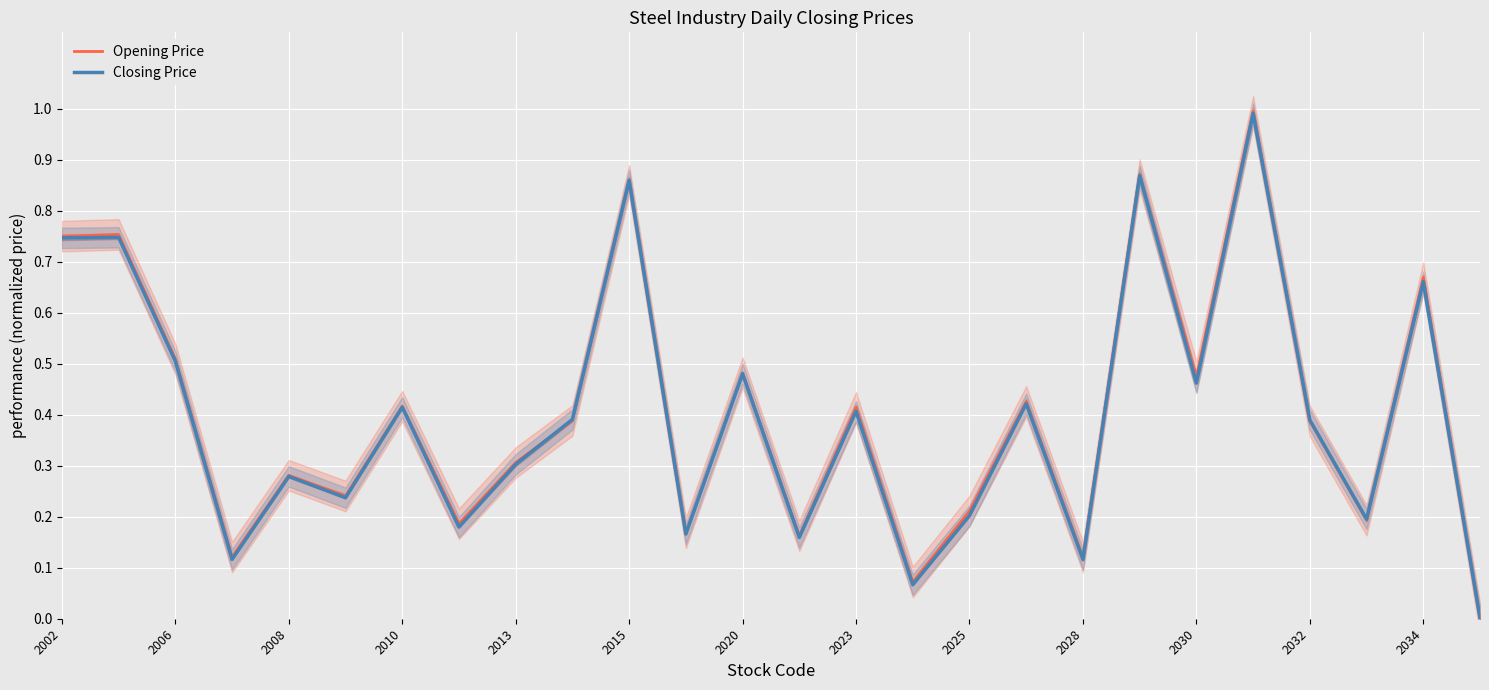

What is the highest value of the Closing Price series?

1.0